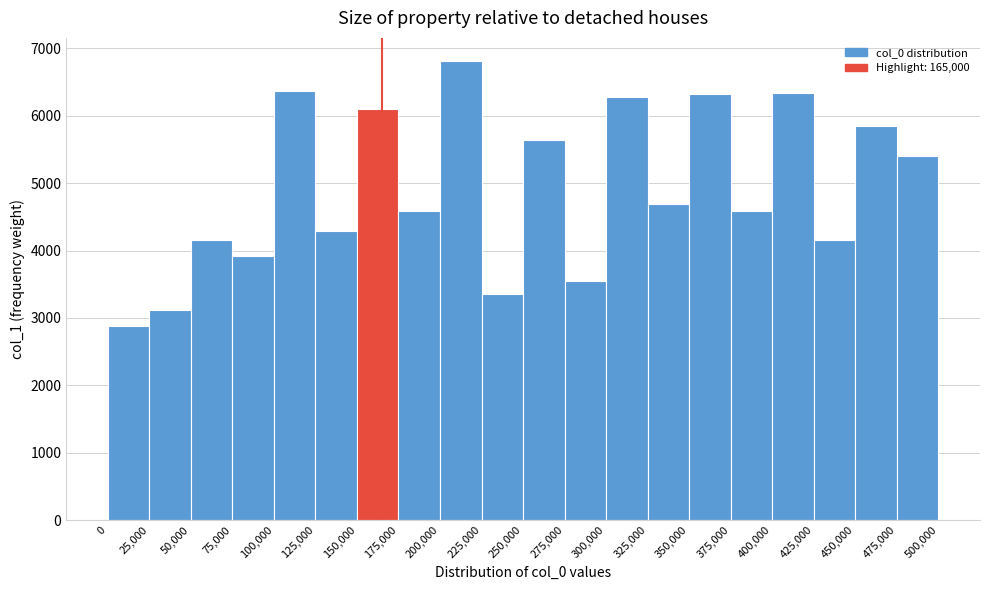

Reading left to right, transcribe this chart: for each bar, give the range it covers on the x-axis and its height. The values are not printed on the chart, so give them approximately, as read against the axis.

0 to 25,000: 2900
25,000 to 50,000: 3100
50,000 to 75,000: 4200
75,000 to 100,000: 3900
100,000 to 125,000: 6400
125,000 to 150,000: 4300
150,000 to 175,000: 6100
175,000 to 200,000: 4600
200,000 to 225,000: 6800
225,000 to 250,000: 3400
250,000 to 275,000: 5600
275,000 to 300,000: 3500
300,000 to 325,000: 6300
325,000 to 350,000: 4700
350,000 to 375,000: 6300
375,000 to 400,000: 4600
400,000 to 425,000: 6300
425,000 to 450,000: 4200
450,000 to 475,000: 5900
475,000 to 500,000: 5400